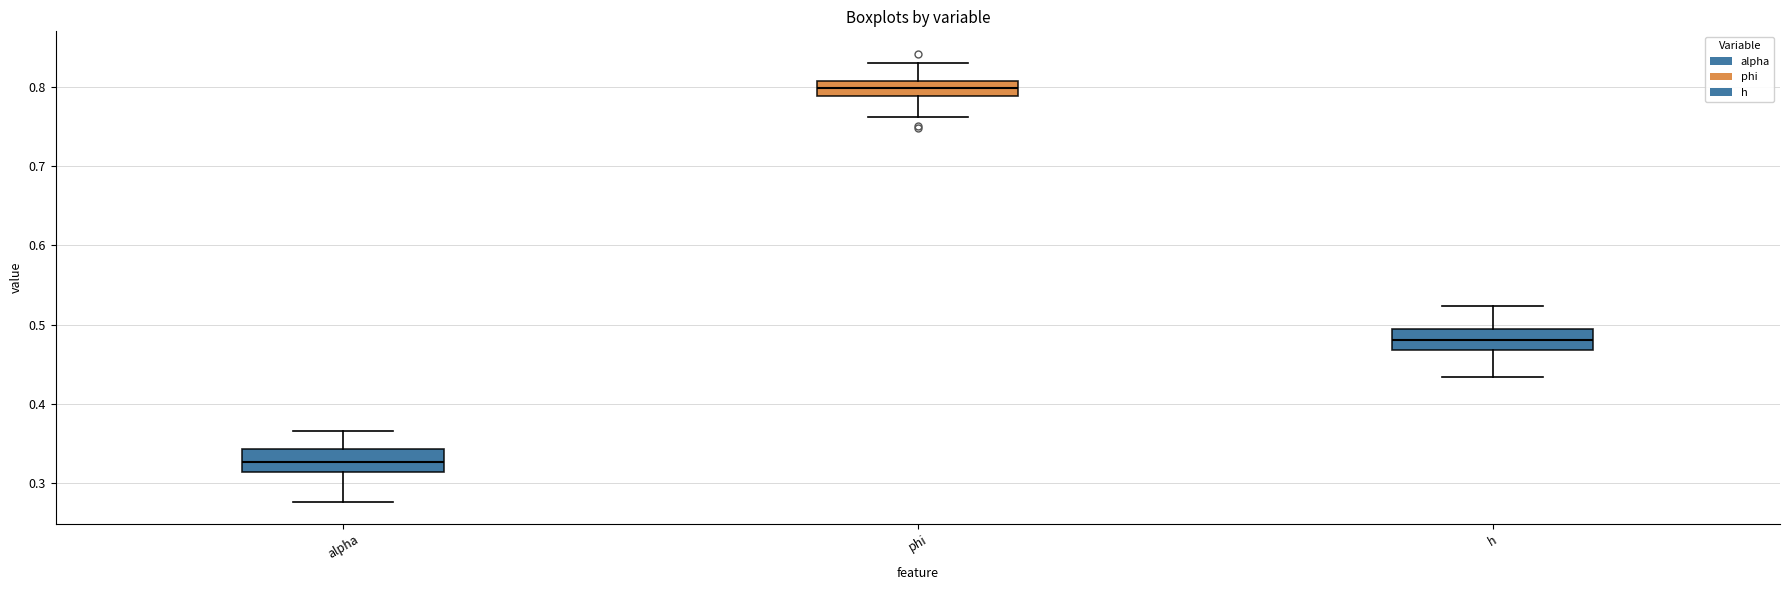

Reading left to right, transcribe this box plot: for each box, give where its median line is, the range the box spans, and where its two whiskers end, as read against the y-axis. The values are not printed on the chart, so give them approximately, as read against the axis.

alpha: median 0.33, box 0.31 to 0.34, whiskers 0.28 to 0.37
phi: median 0.80, box 0.79 to 0.81, whiskers 0.76 to 0.83
h: median 0.48, box 0.47 to 0.49, whiskers 0.43 to 0.52